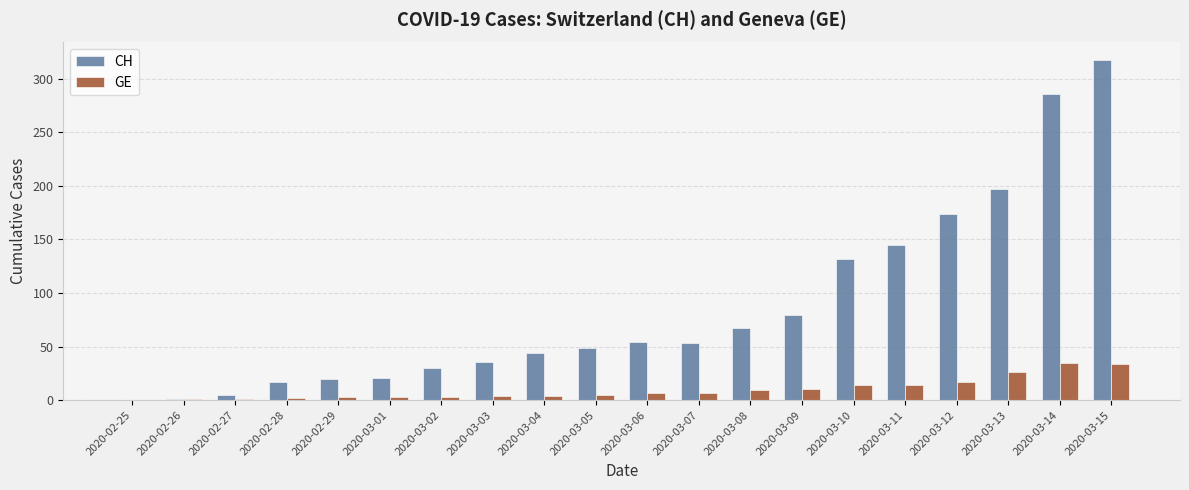

At which category is the sum across all series the highest?

2020-03-15